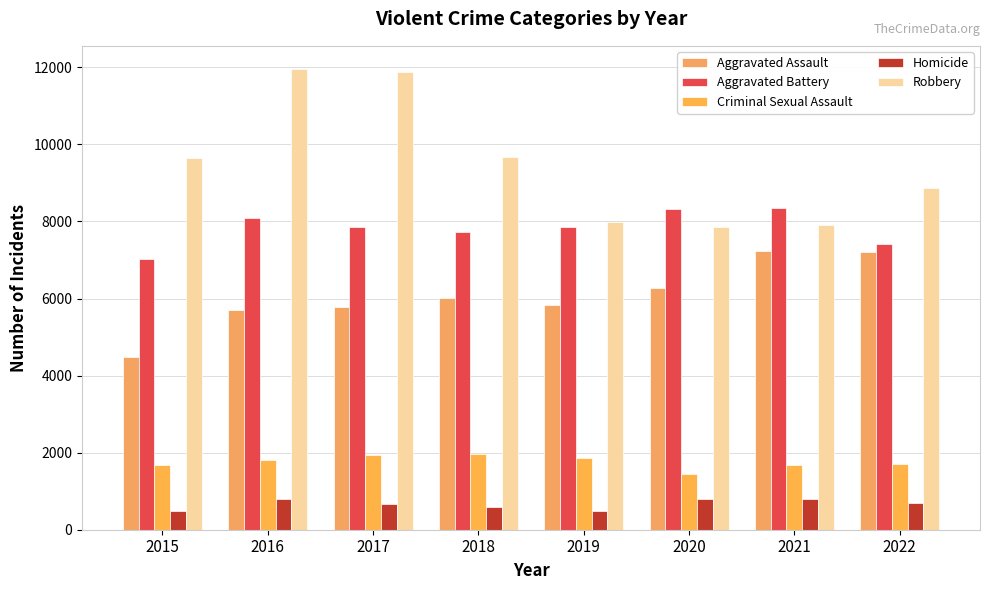

Reading left to right, list all the values displayed in this chart.

Aggravated Assault: 4480	5712	5793	6001	5840	6263	7243	7215
Aggravated Battery: 7018	8085	7845	7735	7857	8319	8347	7425
Criminal Sexual Assault: 1668	1816	1939	1973	1874	1448	1681	1709
Homicide: 496	786	672	589	498	787	803	703
Robbery: 9638	11960	11880	9679	7994	7856	7920	8879